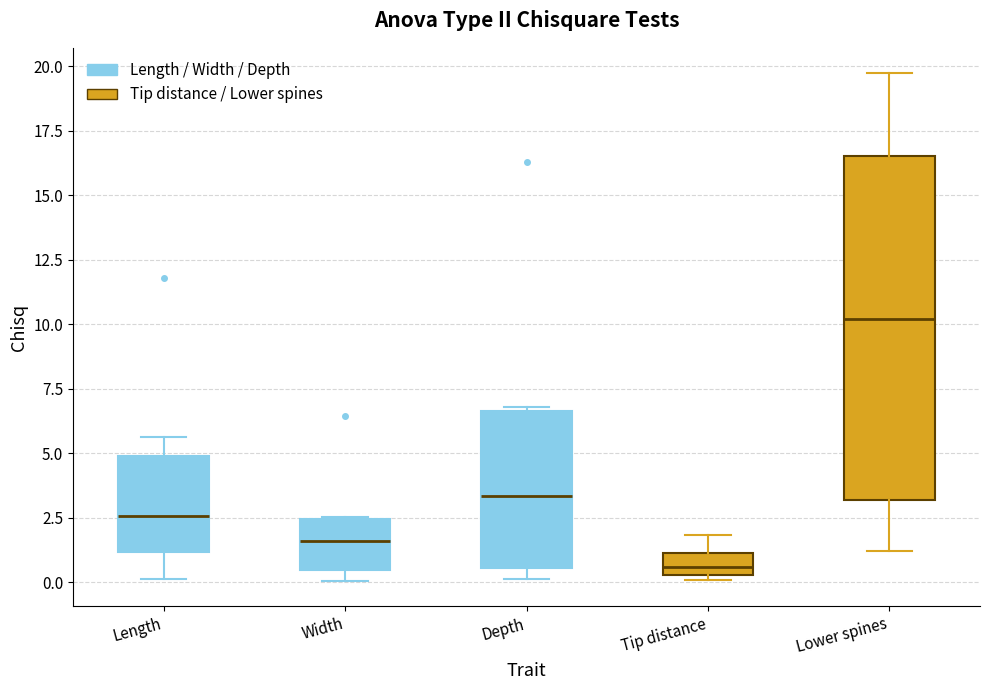

Reading left to right, transcribe this box plot: for each box, give where its median line is, the range the box spans, and where its two whiskers end, as read against the y-axis. The values are not printed on the chart, so give them approximately, as read against the axis.

Length: median 2.5, box 1.0 to 5.0, whiskers 0.0 to 5.5
Width: median 1.5, box 0.5 to 2.5, whiskers 0.0 to 2.5
Depth: median 3.5, box 0.5 to 6.5, whiskers 0.0 to 7.0
Tip distance: median 0.5 (just above the box's lower edge), box 0.5 to 1.0, whiskers 0.0 to 2.0
Lower spines: median 10.0, box 3.0 to 16.5, whiskers 1.0 to 19.5